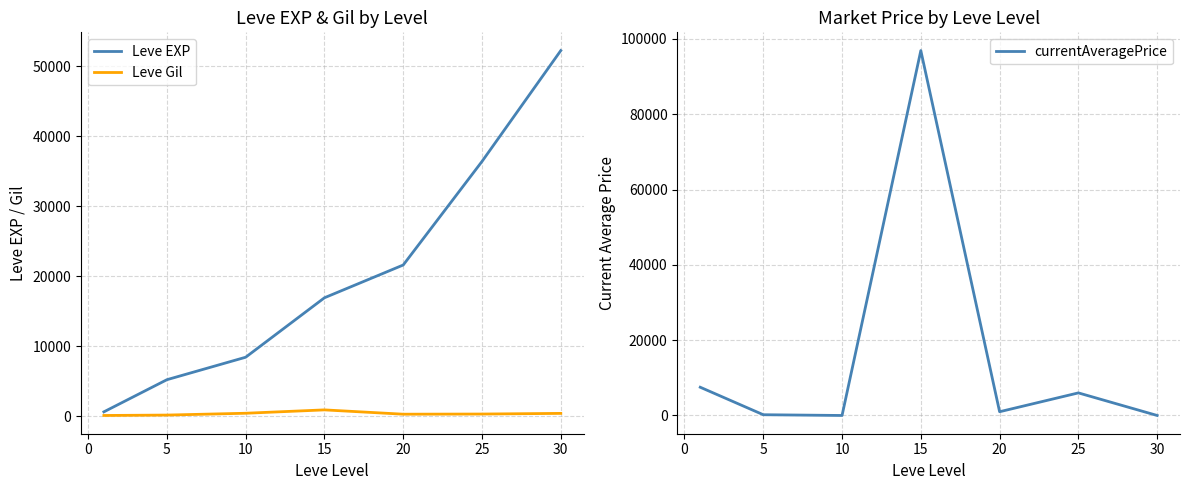

The value of Leve EXP at 5 is 5220. True or false?

True